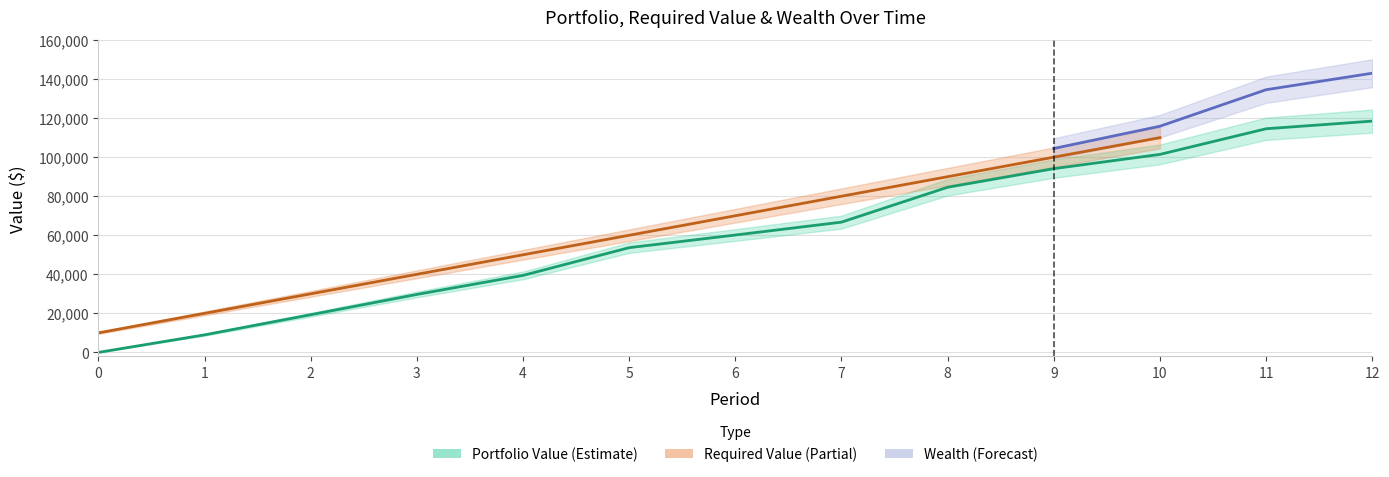

True or false: Portfolio Value and Wealth intersect in this chart.

False